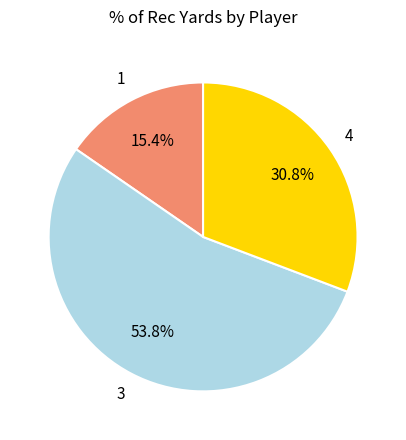

Does any single category account for the majority?

Yes